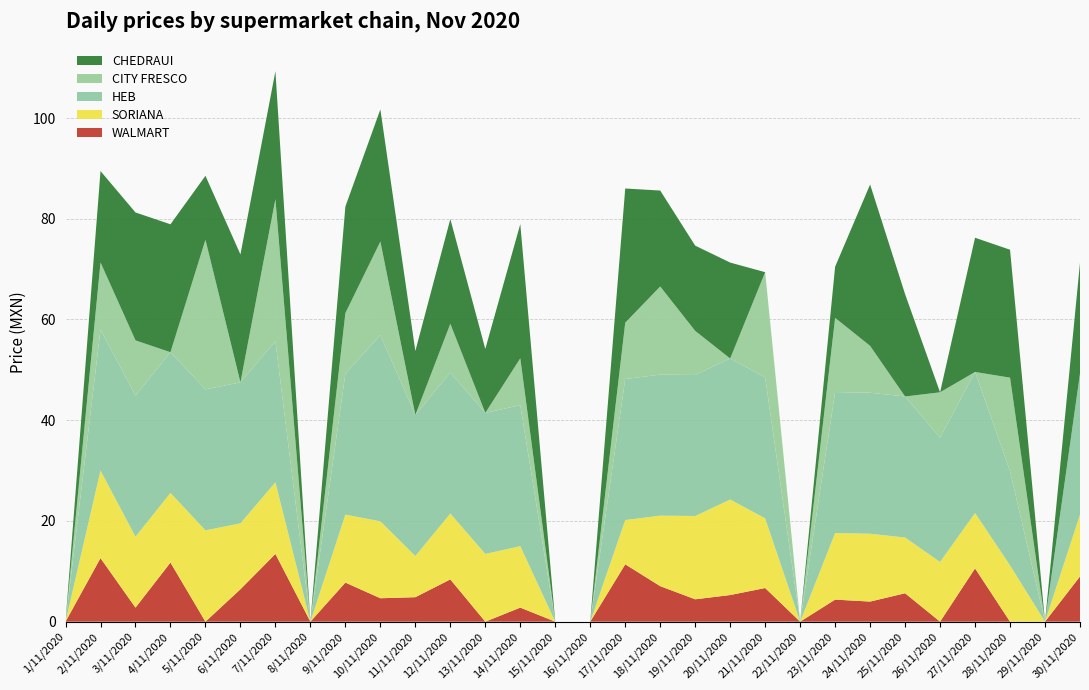

Reading left to right, what are all the values shown in this chart?

WALMART: 1/11/2020=0.0	2/11/2020=12.6	3/11/2020=2.8	4/11/2020=11.7	5/11/2020=0.0	6/11/2020=6.4	7/11/2020=13.4	8/11/2020=0.0	9/11/2020=7.8	10/11/2020=4.7	11/11/2020=4.9	12/11/2020=8.4	13/11/2020=0.0	14/11/2020=2.8	15/11/2020=0.0	16/11/2020=0.0	17/11/2020=11.4	18/11/2020=7.0	19/11/2020=4.4	20/11/2020=5.3	21/11/2020=6.7	22/11/2020=0.0	23/11/2020=4.4	24/11/2020=4.0	25/11/2020=5.6	26/11/2020=0.0	27/11/2020=10.6	28/11/2020=0.0	29/11/2020=0.0	30/11/2020=9.0
SORIANA: 1/11/2020=0.0	2/11/2020=17.4	3/11/2020=14.1	4/11/2020=13.8	5/11/2020=18.1	6/11/2020=13.1	7/11/2020=14.2	8/11/2020=0.0	9/11/2020=13.5	10/11/2020=15.3	11/11/2020=8.2	12/11/2020=13.1	13/11/2020=13.4	14/11/2020=12.2	15/11/2020=0.0	16/11/2020=0.0	17/11/2020=8.8	18/11/2020=14.0	19/11/2020=16.5	20/11/2020=19.0	21/11/2020=13.8	22/11/2020=0.0	23/11/2020=13.2	24/11/2020=13.5	25/11/2020=11.1	26/11/2020=11.8	27/11/2020=11.0	28/11/2020=11.2	29/11/2020=0.0	30/11/2020=12.3
HEB: 1/11/2020=0.0	2/11/2020=28.0	3/11/2020=28.0	4/11/2020=27.9	5/11/2020=28.0	6/11/2020=28.0	7/11/2020=28.0	8/11/2020=0.0	9/11/2020=28.0	10/11/2020=37.0	11/11/2020=28.0	12/11/2020=28.0	13/11/2020=28.0	14/11/2020=28.0	15/11/2020=0.0	16/11/2020=0.0	17/11/2020=28.0	18/11/2020=28.0	19/11/2020=28.0	20/11/2020=28.0	21/11/2020=28.0	22/11/2020=0.0	23/11/2020=28.0	24/11/2020=28.0	25/11/2020=28.0	26/11/2020=24.7	27/11/2020=28.0	28/11/2020=18.7	29/11/2020=0.0	30/11/2020=28.0
CITY FRESCO: 1/11/2020=0.0	2/11/2020=13.3	3/11/2020=11.0	4/11/2020=0.0	5/11/2020=29.7	6/11/2020=0.0	7/11/2020=28.2	8/11/2020=0.0	9/11/2020=12.0	10/11/2020=18.6	11/11/2020=0.0	12/11/2020=9.7	13/11/2020=0.0	14/11/2020=9.3	15/11/2020=0.0	16/11/2020=0.0	17/11/2020=11.2	18/11/2020=17.5	19/11/2020=8.8	20/11/2020=0.0	21/11/2020=20.9	22/11/2020=0.0	23/11/2020=14.7	24/11/2020=9.3	25/11/2020=0.0	26/11/2020=9.0	27/11/2020=0.0	28/11/2020=18.6	29/11/2020=0.0	30/11/2020=0.0
CHEDRAUI: 1/11/2020=0.0	2/11/2020=18.1	3/11/2020=25.4	4/11/2020=25.4	5/11/2020=12.7	6/11/2020=25.4	7/11/2020=25.4	8/11/2020=0.0	9/11/2020=21.2	10/11/2020=26.2	11/11/2020=12.7	12/11/2020=20.8	13/11/2020=12.7	14/11/2020=26.6	15/11/2020=0.0	16/11/2020=0.0	17/11/2020=26.6	18/11/2020=19.1	19/11/2020=16.9	20/11/2020=19.1	21/11/2020=0.0	22/11/2020=0.0	23/11/2020=10.2	24/11/2020=32.0	25/11/2020=20.3	26/11/2020=0.0	27/11/2020=26.6	28/11/2020=25.4	29/11/2020=0.0	30/11/2020=22.0